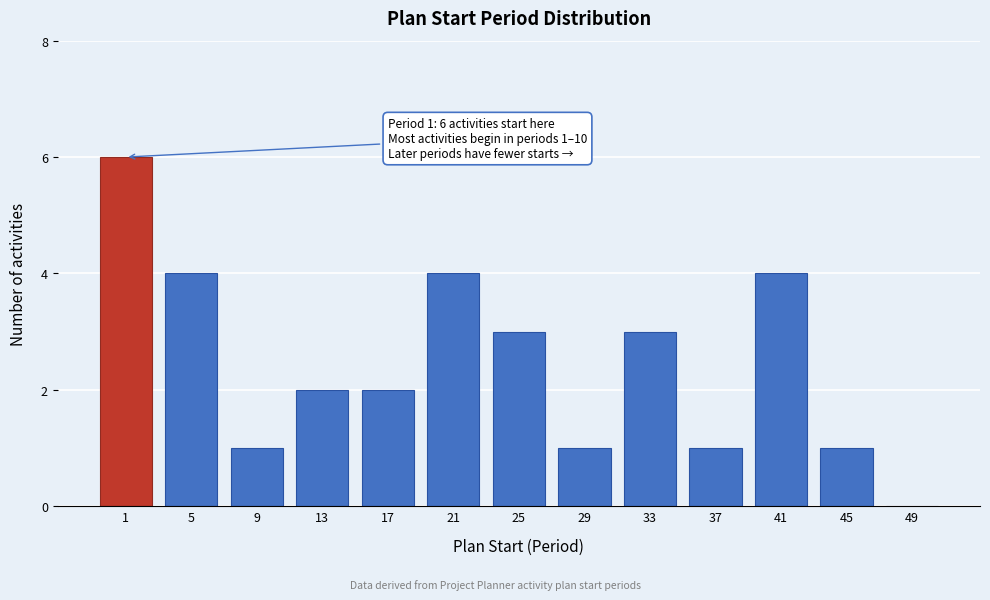

Reading left to right, transcribe all the data shown in this chart.

1=6	5=4	9=1	13=2	17=2	21=4	25=3	29=1	33=3	37=1	41=4	45=1	49=0